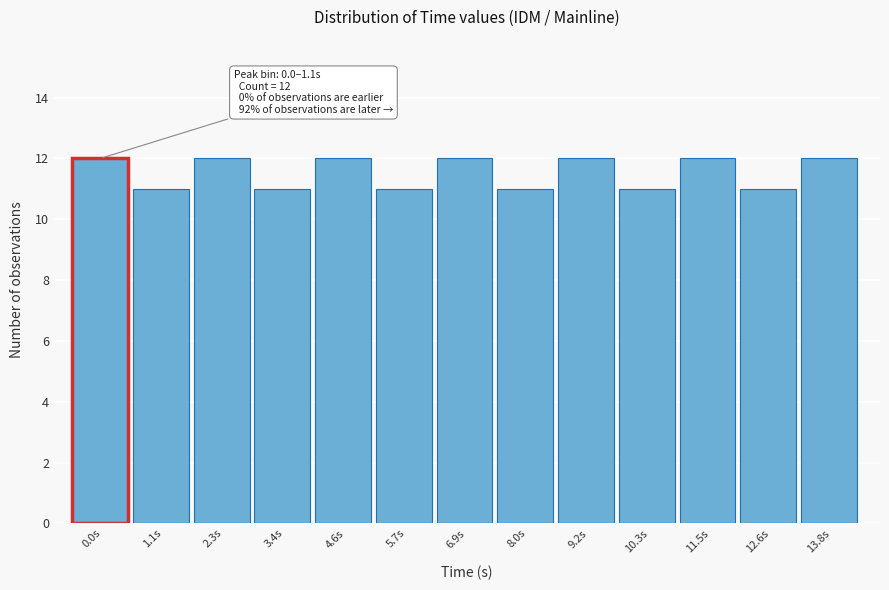

Reading right to left, transcribe all the data shown in this chart.

12	11	12	11	12	11	12	11	12	11	12	11	12